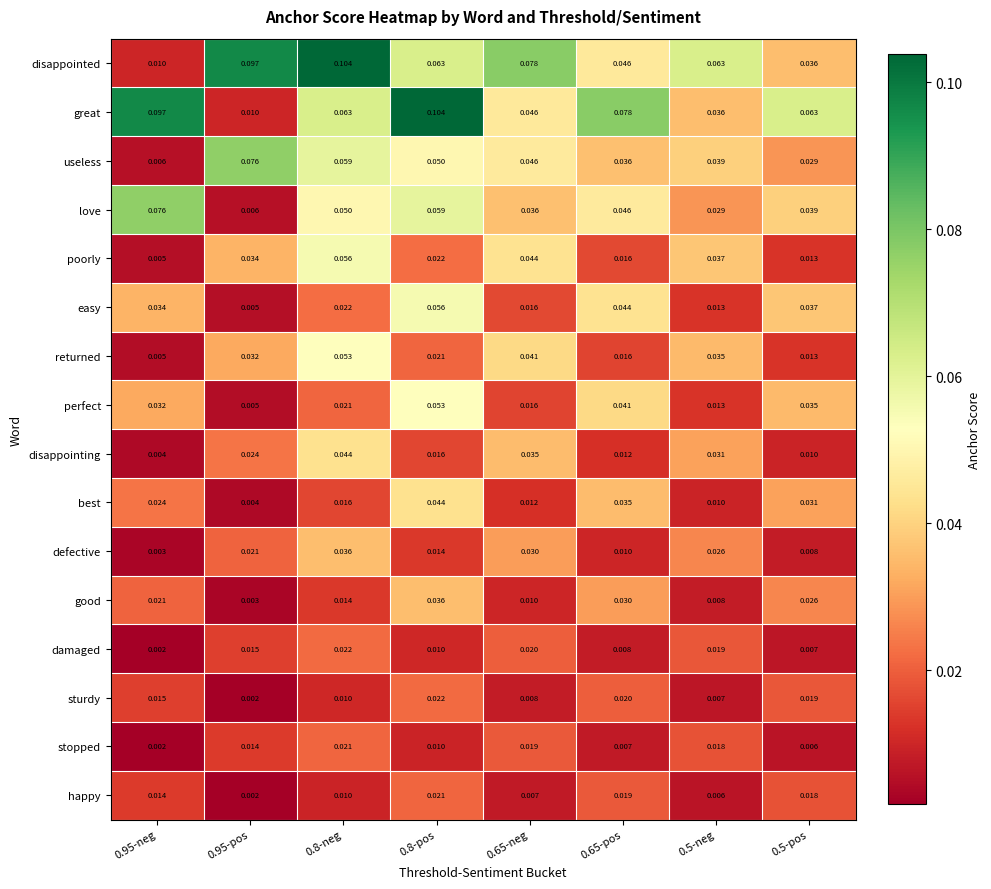

Which series changed the most between 0.95-pos and 0.8-pos?

great